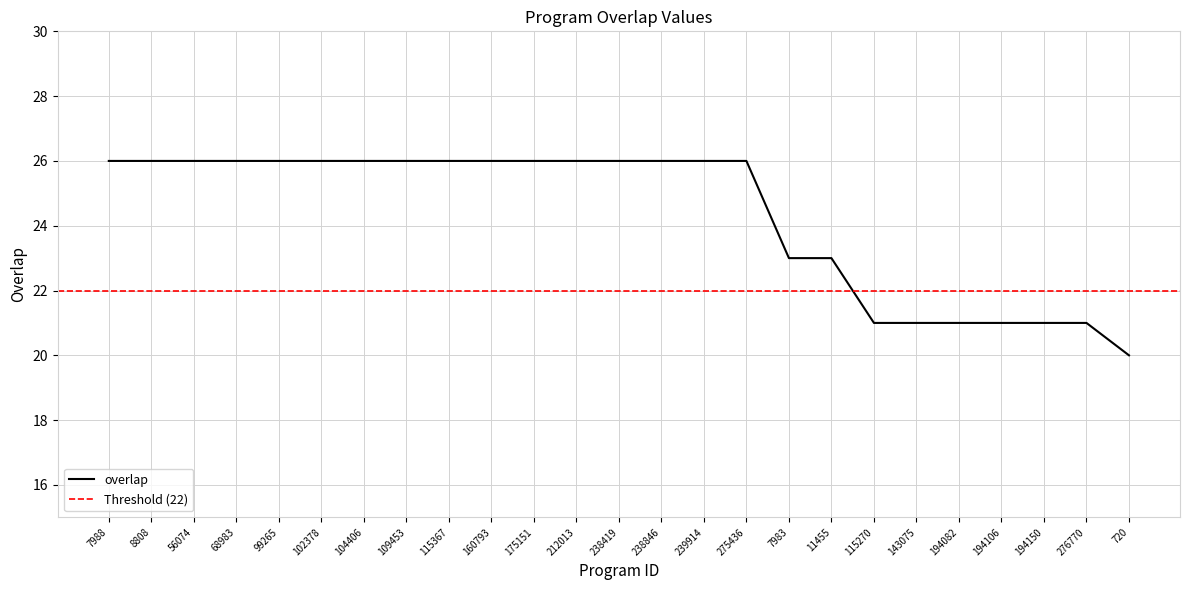

What is the value of the 22nd point from the left?

21